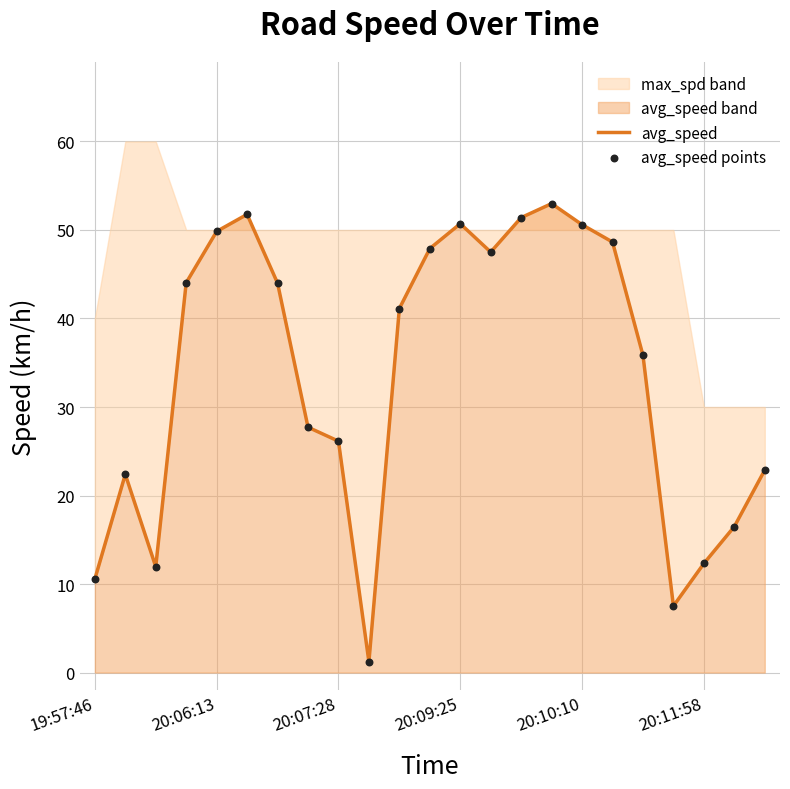

Which series reaches the minimum Y coordinate?

avg_speed